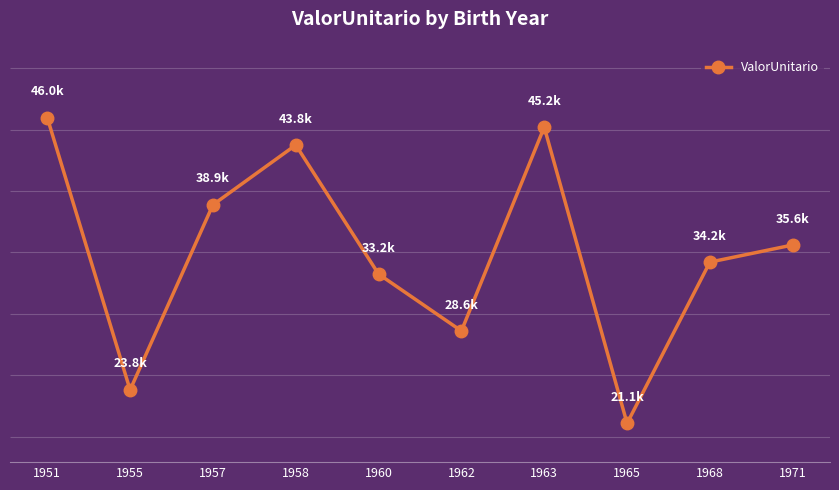

At which category does the data reach its first local valley?

1955